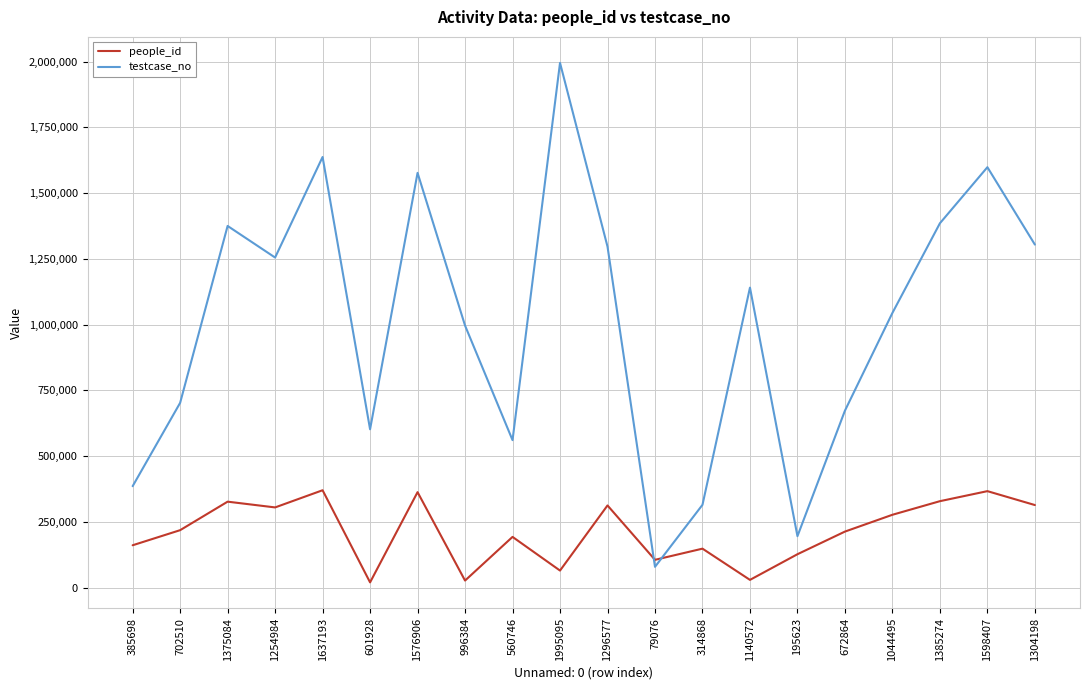

How many intersections are there between testcase_no and people_id?

2